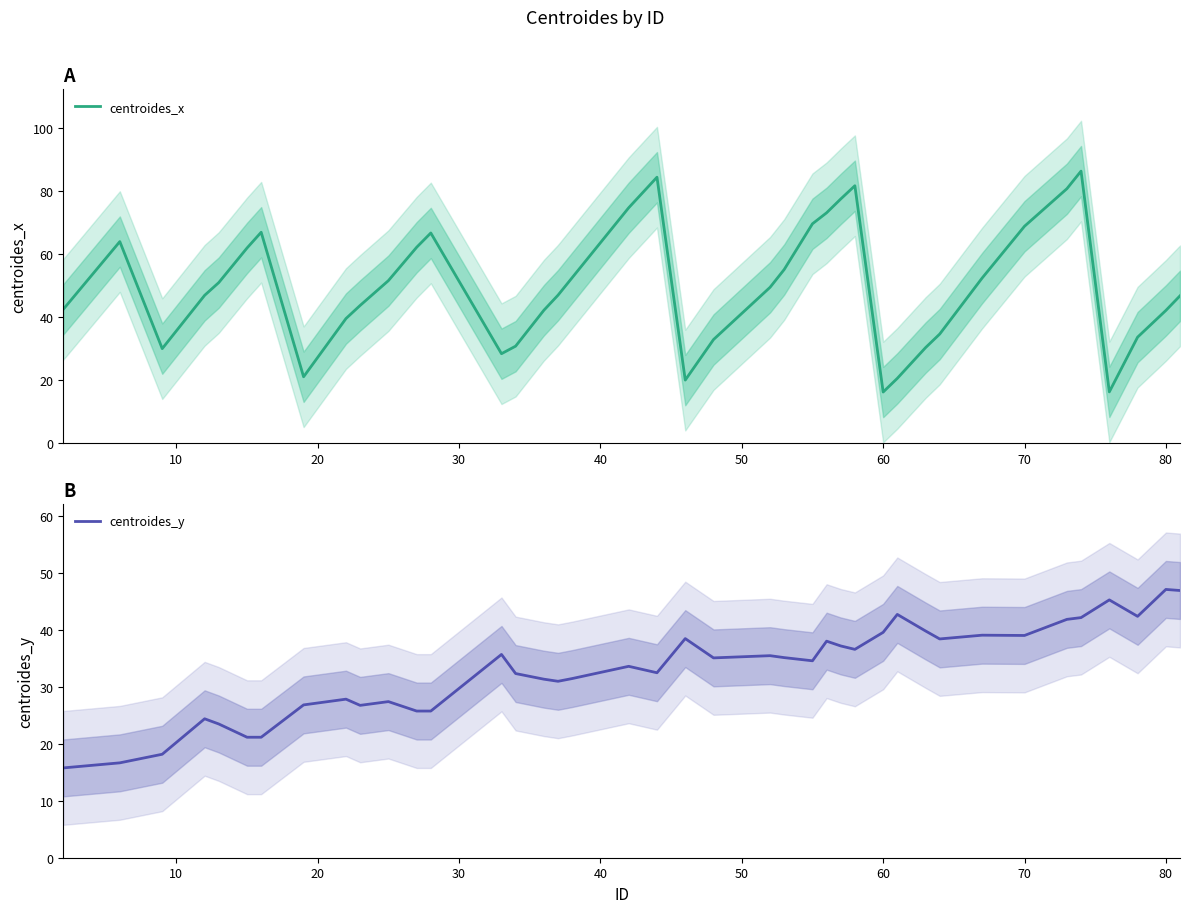

How many interior local peaks does the centroides_y series have?

12